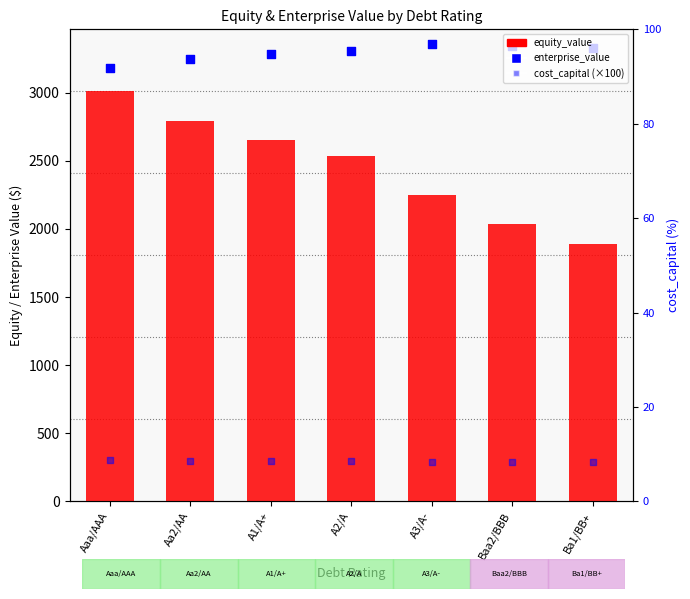

Which series reaches the maximum Y coordinate?

enterprise_value